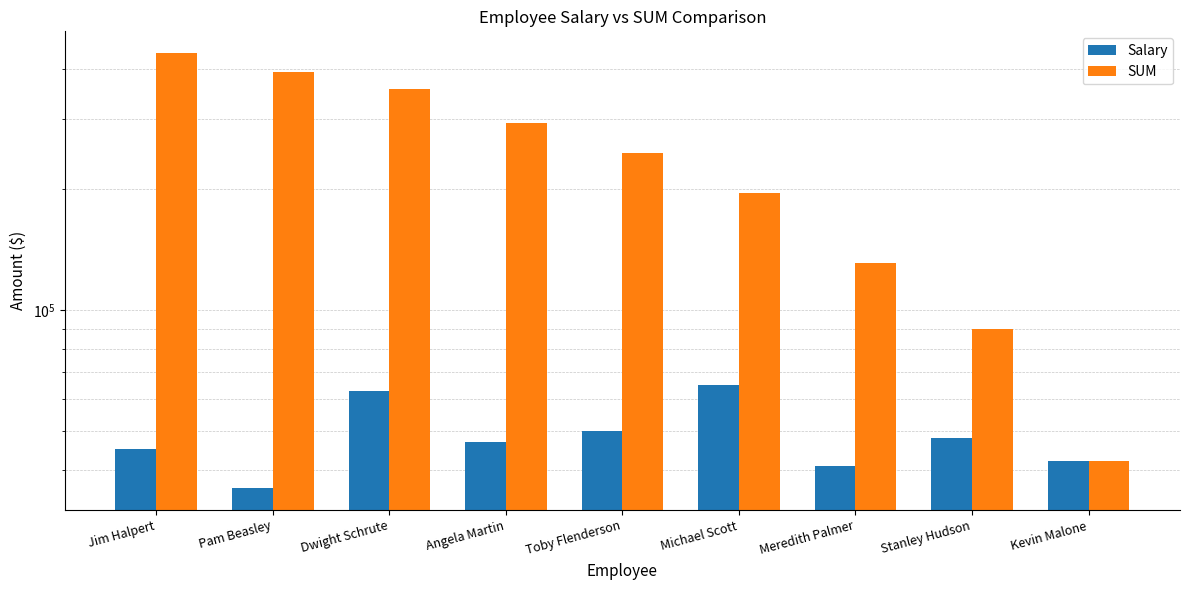

Reading left to right, extract all data points from this chart.

Salary: Jim Halpert=45000	Pam Beasley=36000	Dwight Schrute=63000	Angela Martin=47000	Toby Flenderson=50000	Michael Scott=65000	Meredith Palmer=41000	Stanley Hudson=48000	Kevin Malone=42000
SUM: Jim Halpert=437000	Pam Beasley=392000	Dwight Schrute=356000	Angela Martin=293000	Toby Flenderson=246000	Michael Scott=196000	Meredith Palmer=131000	Stanley Hudson=90000	Kevin Malone=42000